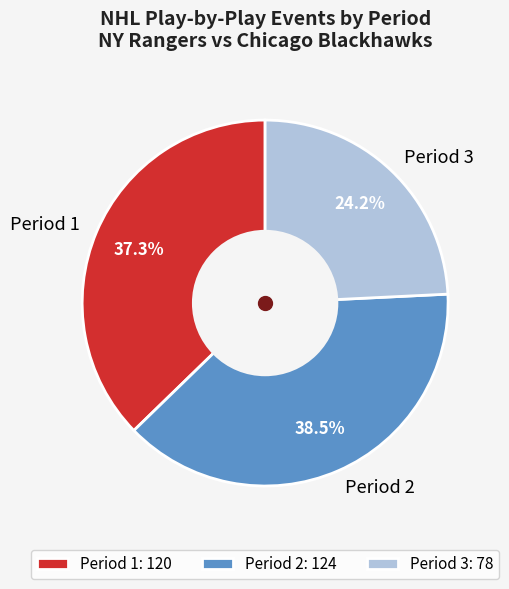

What portion of the pie excludes Period 2?

61.5%